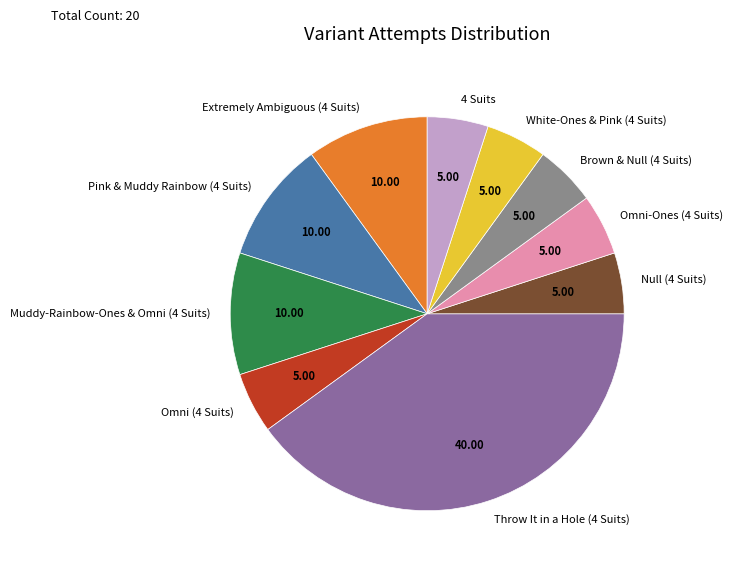

What is the ratio of the value at Omni-Ones (4 Suits) to the value at 4 Suits?

1.0